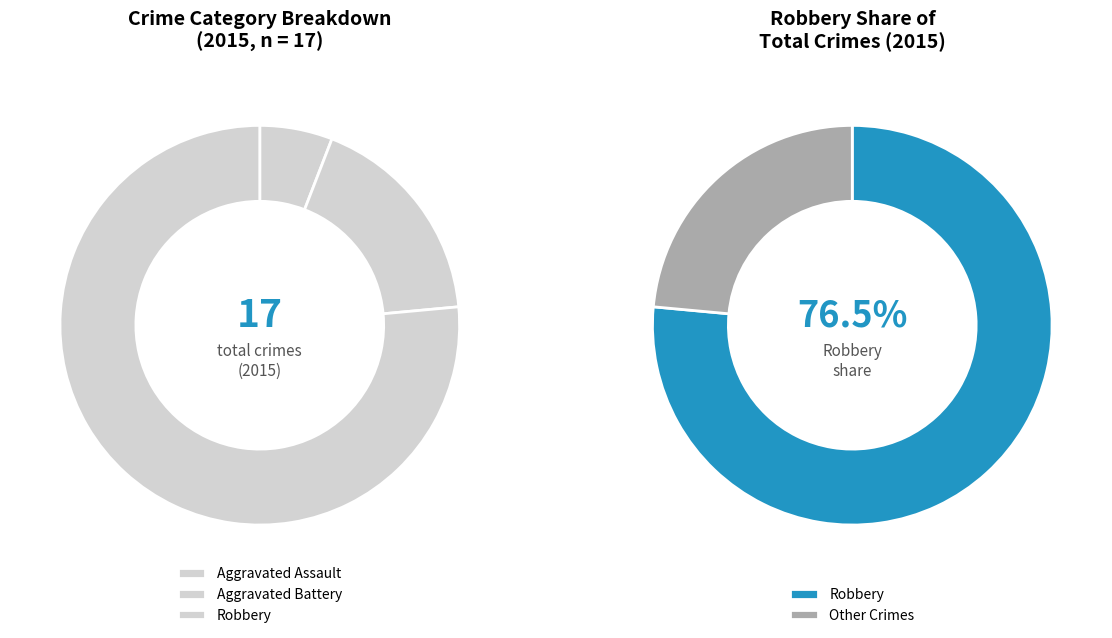

Which has a higher value, Total or Aggravated Assault?

Total